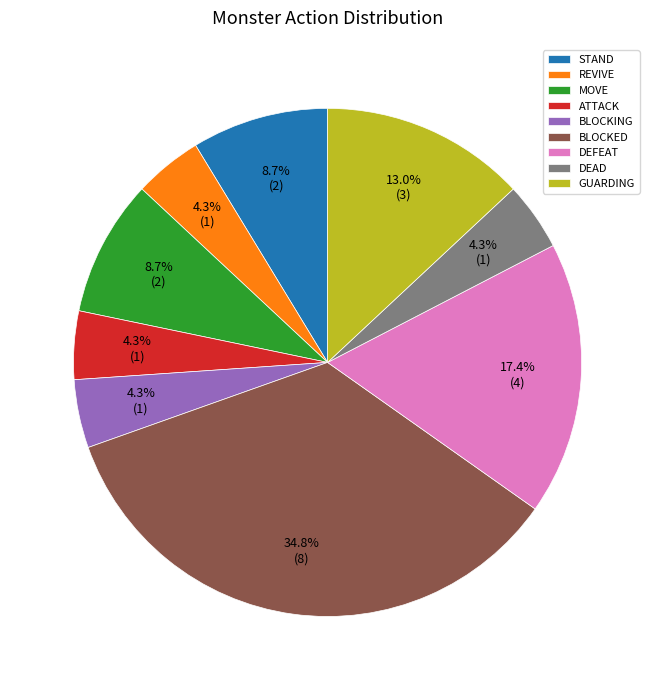

Is the sum of BLOCKING and REVIVE greater than half?

No